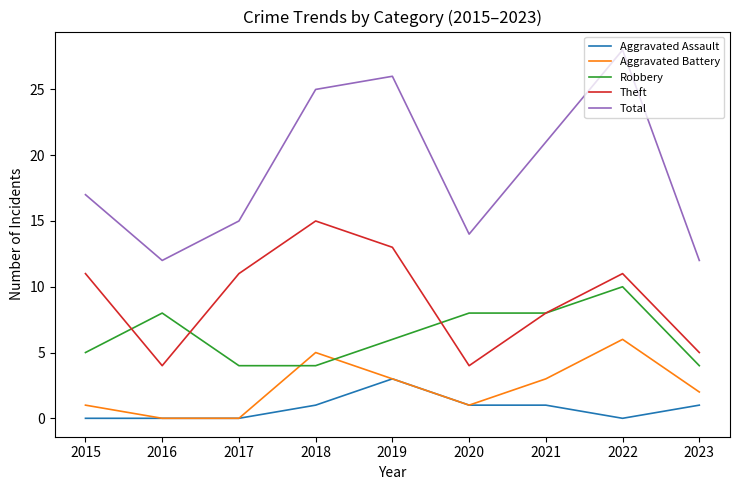

Is it true that Theft equals 4 at 2020?

True